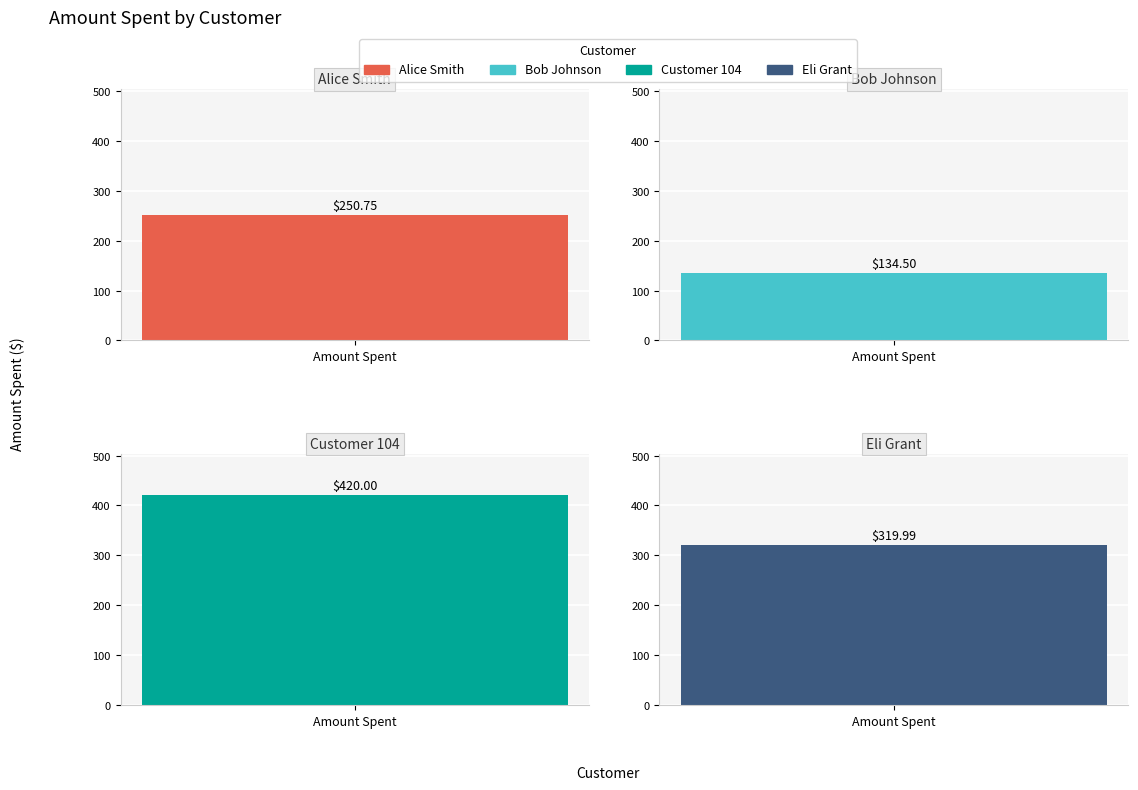

Reading left to right, extract all data points from this chart.

250.8	134.5	420.0	320.0